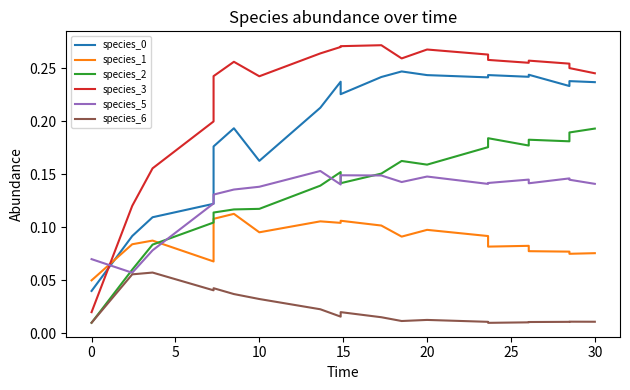

How many distinct data groups are displayed?

6